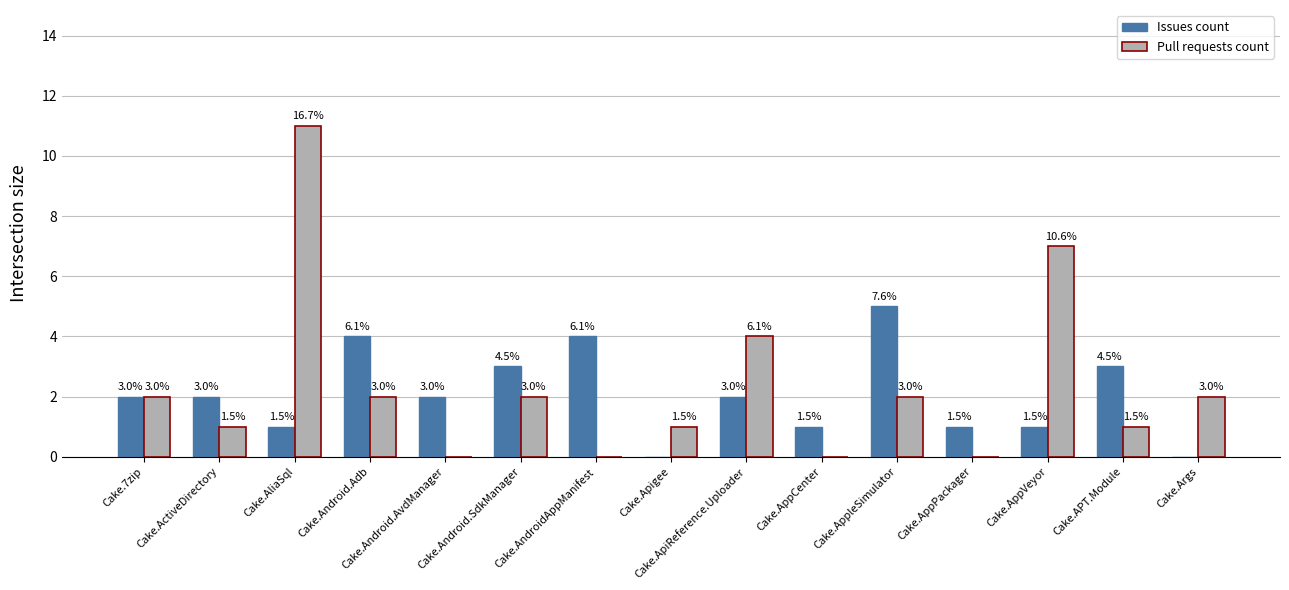

List the series in order of their peak value, lowest first.

Issues count, Pull requests count